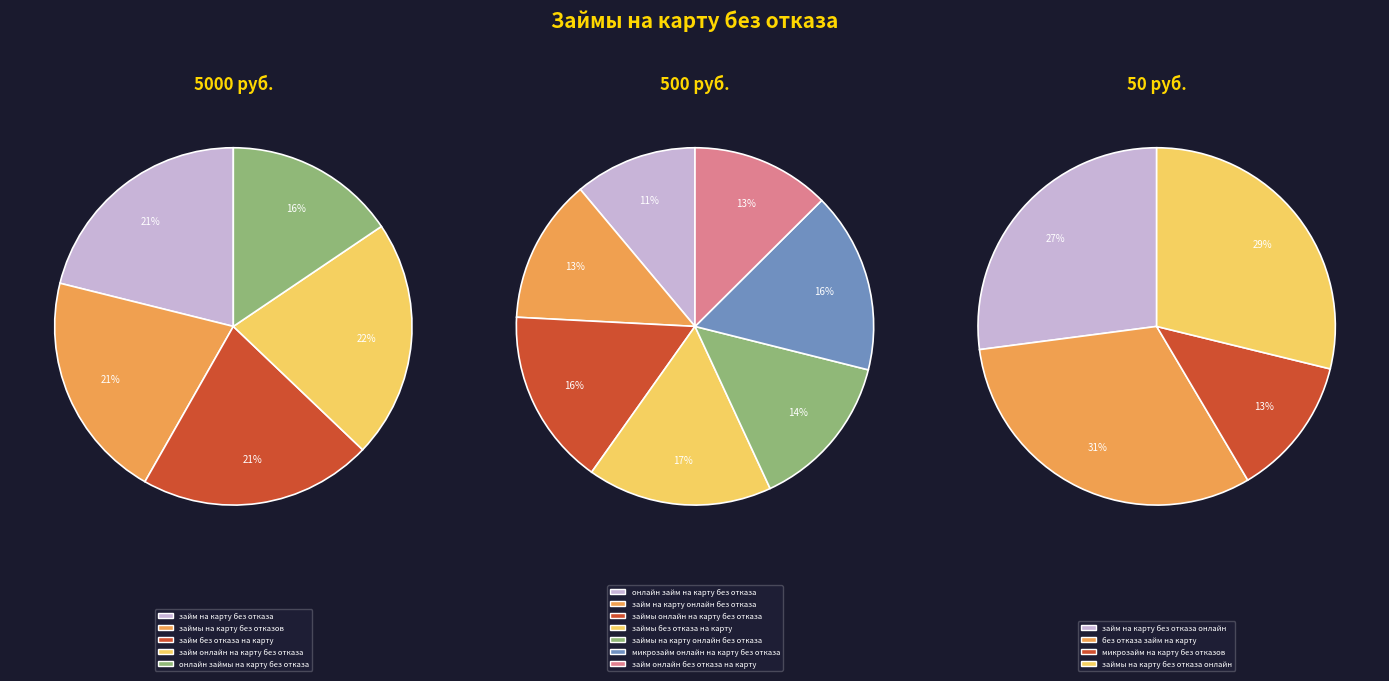

True or false: займы на карту без отказов accounts for 1% of the total.

False